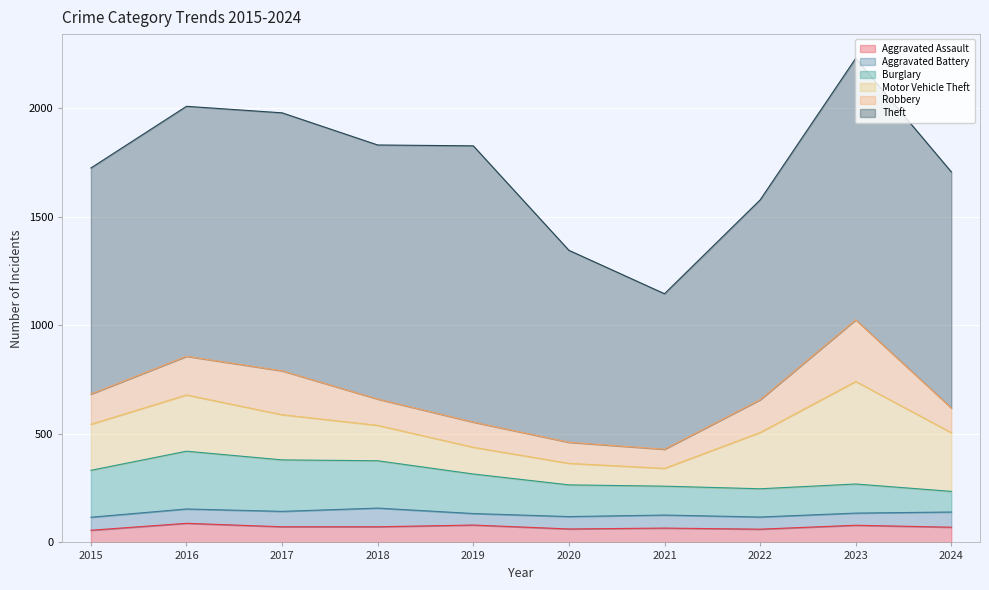

Reading left to right, what are all the values shown in this chart?

Aggravated Assault: 2015=56	2016=88	2017=72	2018=72	2019=80	2020=62	2021=66	2022=61	2023=79	2024=70
Aggravated Battery: 2015=60	2016=66	2017=71	2018=86	2019=53	2020=57	2021=60	2022=56	2023=56	2024=70
Burglary: 2015=216	2016=266	2017=237	2018=218	2019=182	2020=146	2021=133	2022=130	2023=134	2024=95
Motor Vehicle Theft: 2015=212	2016=259	2017=208	2018=163	2019=123	2020=99	2021=82	2022=259	2023=472	2024=270
Robbery: 2015=139	2016=178	2017=202	2018=121	2019=116	2020=97	2021=88	2022=151	2023=284	2024=114
Theft: 2015=1041	2016=1151	2017=1188	2018=1170	2019=1272	2020=884	2021=716	2022=920	2023=1204	2024=1087